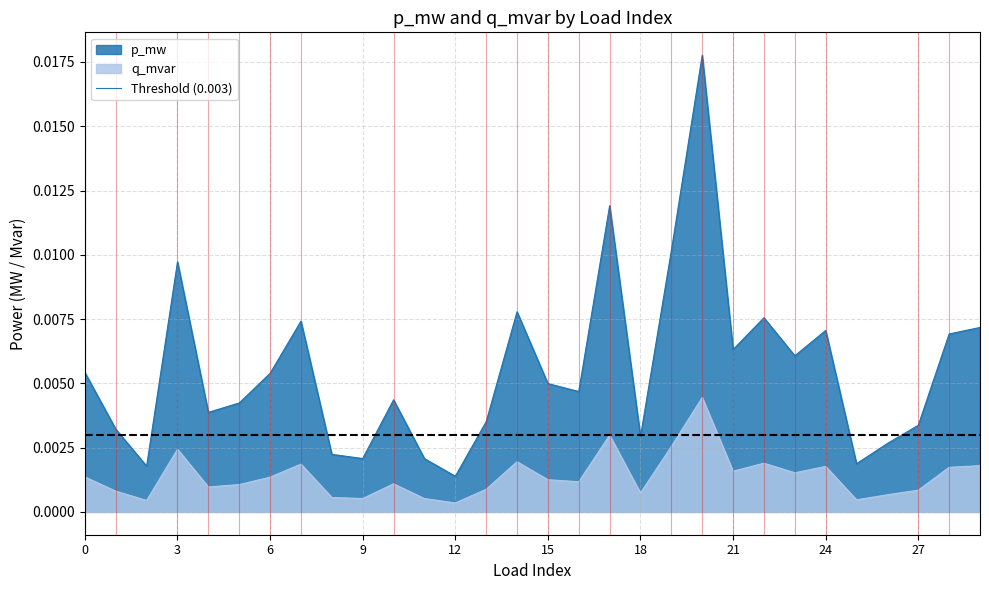

True or false: q_mvar and p_mw cross at least once.

False